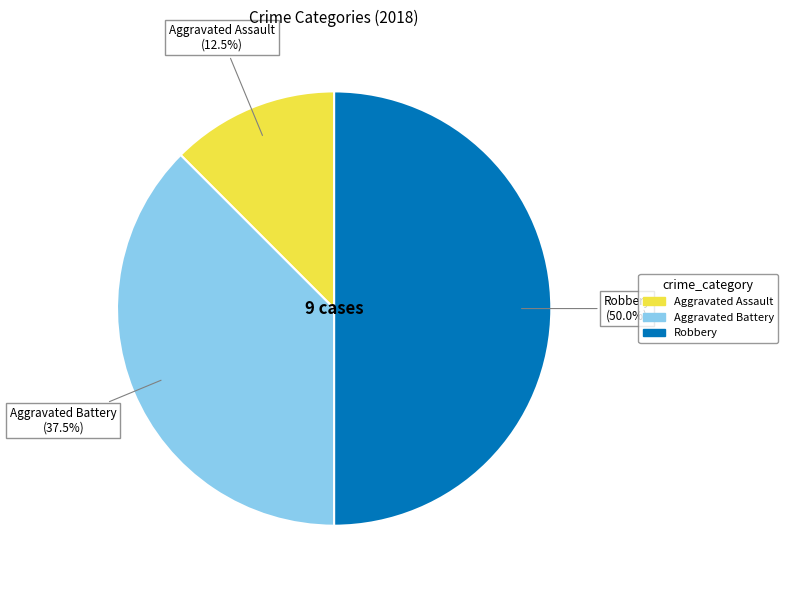

Is there any slice that represents more than half of the pie?

No